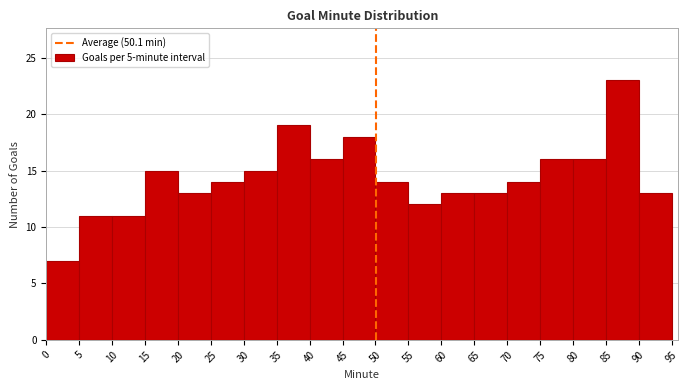

Reading left to right, transcribe this chart: for each bar, give the range it covers on the x-axis and its height. The values are not printed on the chart, so give them approximately, as read against the axis.

0 to 5: 7
5 to 10: 11
10 to 15: 11
15 to 20: 15
20 to 25: 13
25 to 30: 14
30 to 35: 15
35 to 40: 19
40 to 45: 16
45 to 50: 18
50 to 55: 14
55 to 60: 12
60 to 65: 13
65 to 70: 13
70 to 75: 14
75 to 80: 16
80 to 85: 16
85 to 90: 23
90 to 95: 13